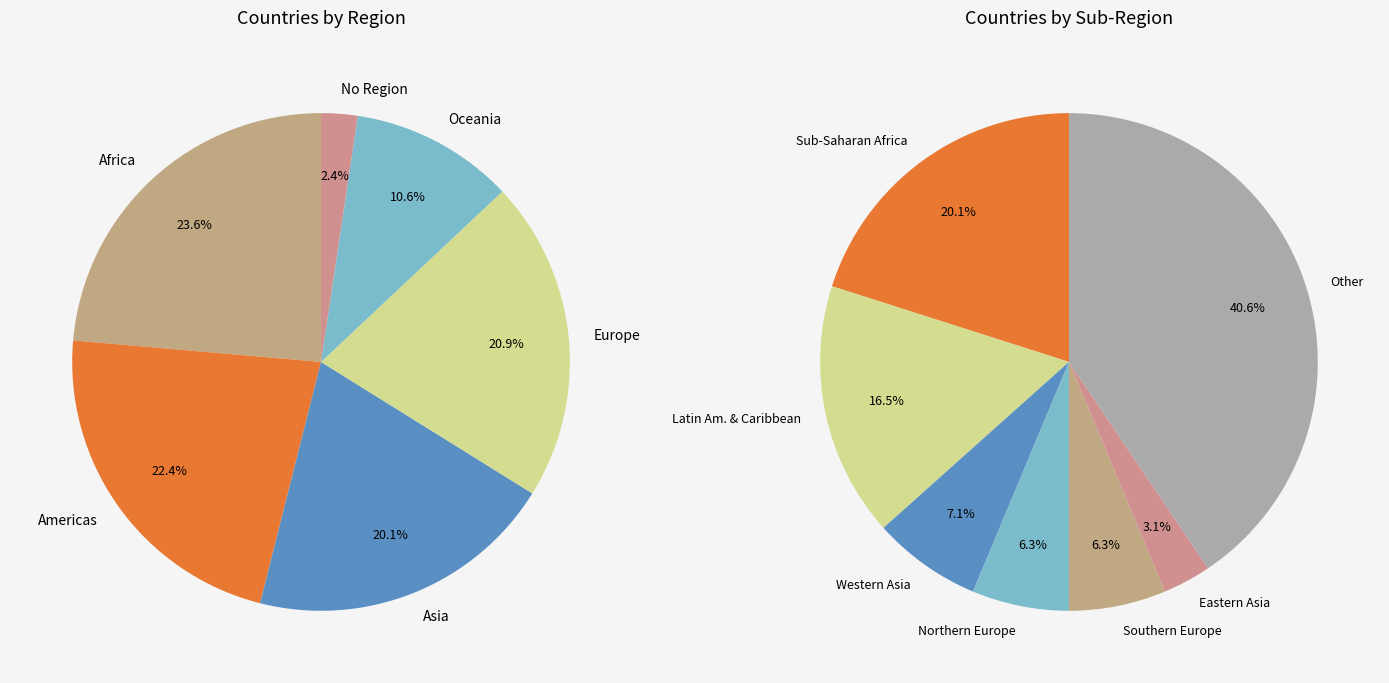

The Africa slice represents 11% of the pie. True or false?

False